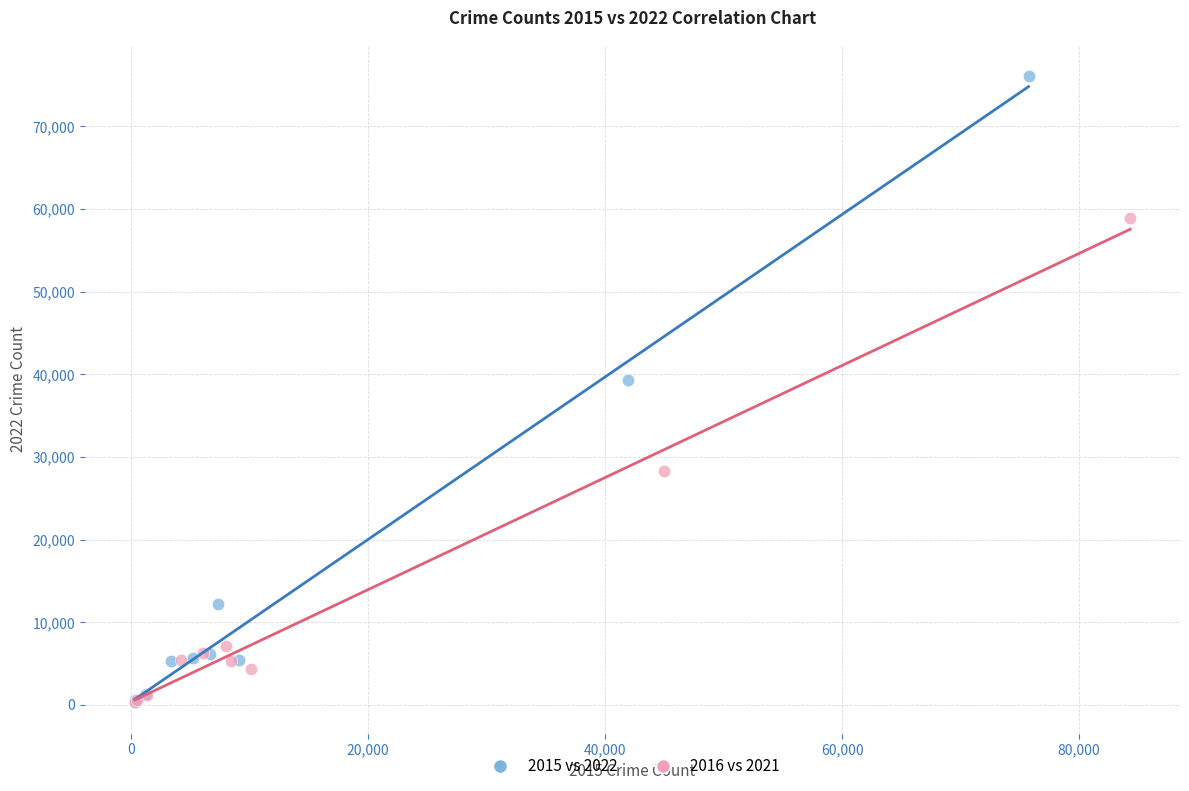

Which series has the widest spread of Y values?

2015 vs 2022